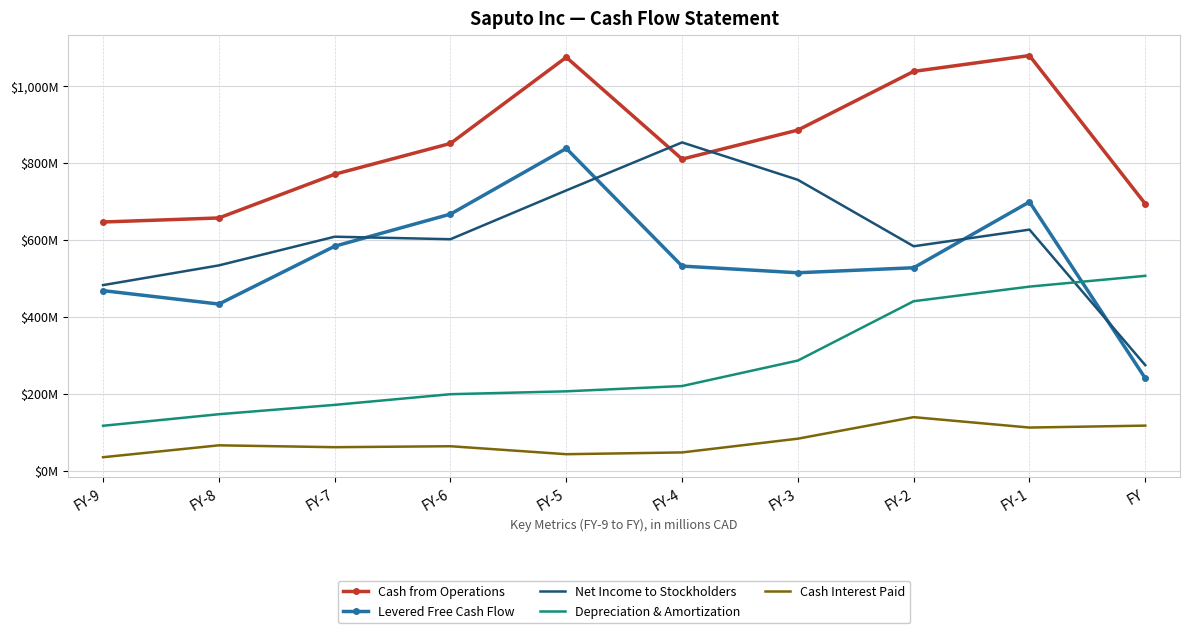

What is the sum of the Depreciation & Amortization values at FY-1 and FY?

984.0